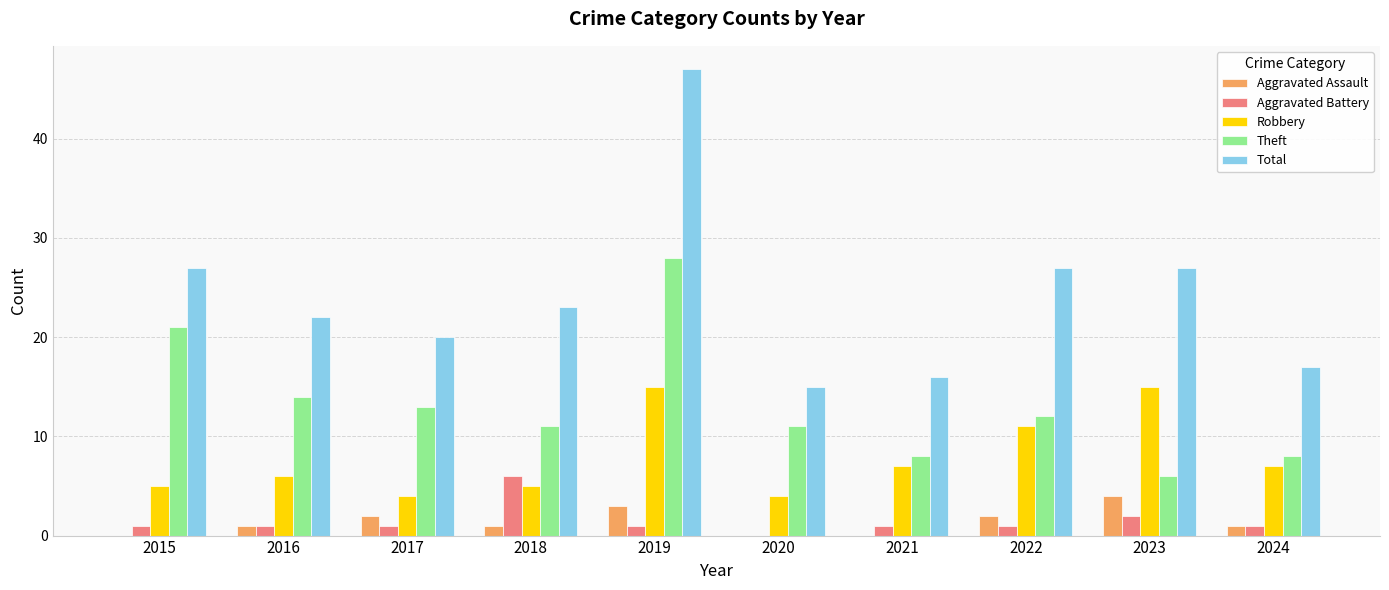

What is the sum of all Theft values?

132